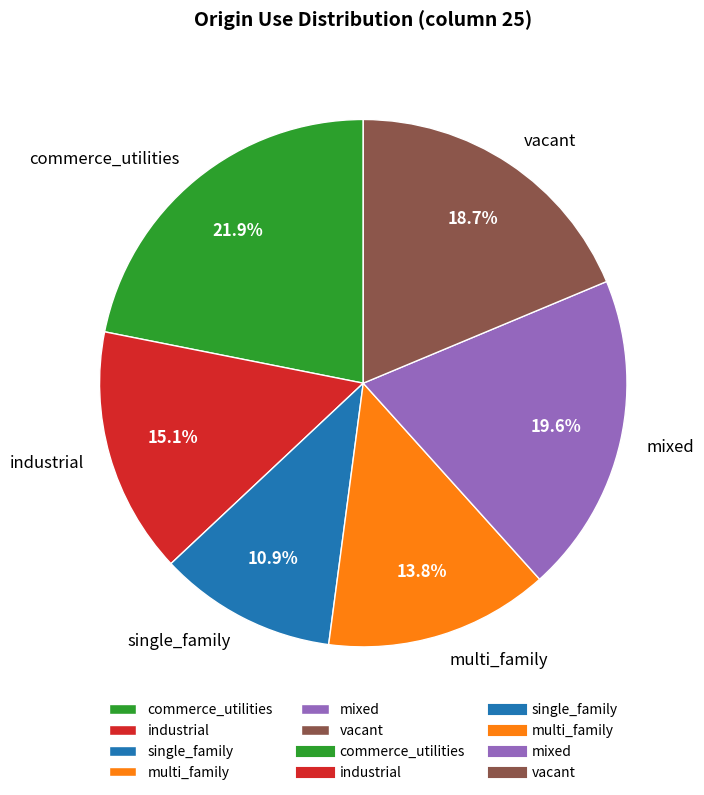

Rank the categories by value from lowest to highest.

single_family, multi_family, industrial, vacant, mixed, commerce_utilities